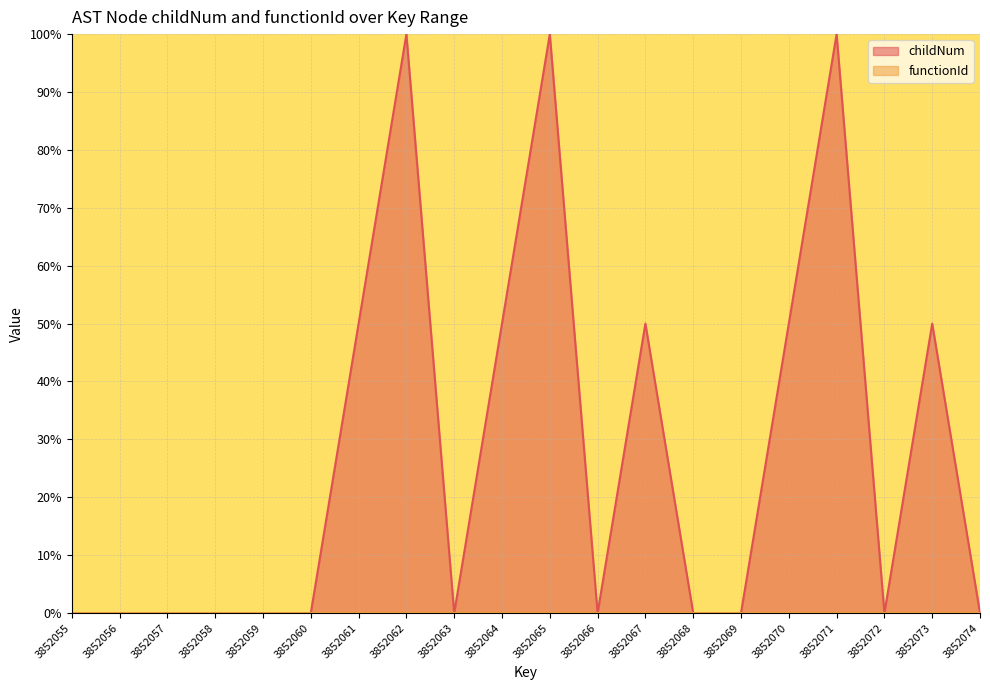

True or false: the data has more than 2 interior local peaks.

True